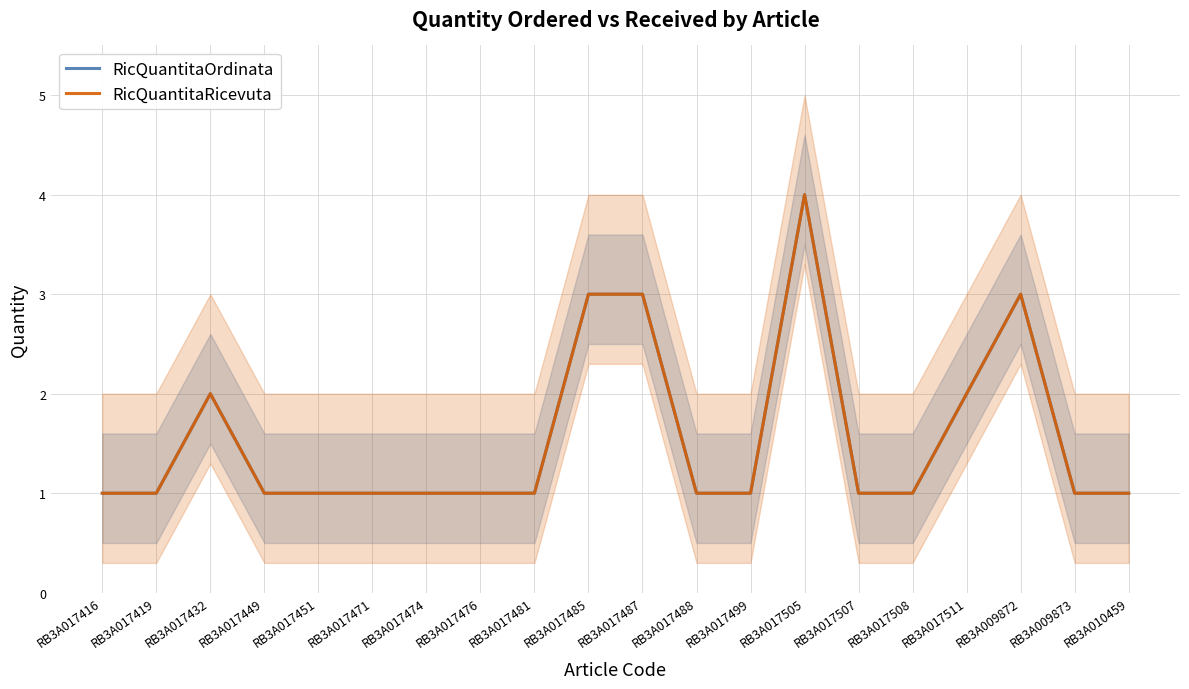

The value of RicQuantitaRicevuta at RB3A017511 is 3. True or false?

False